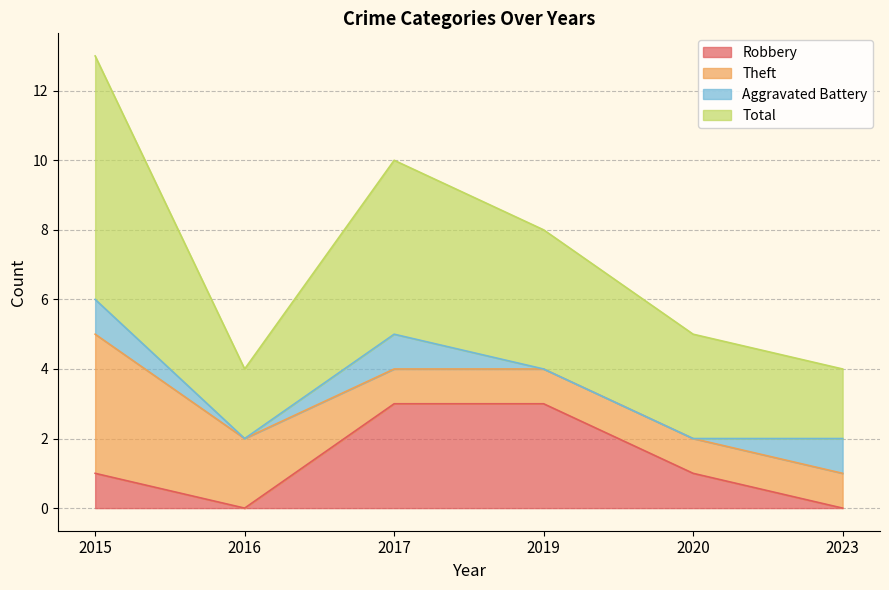

In Total, how many points are lower than both neighbors (excluding endpoints)?

1